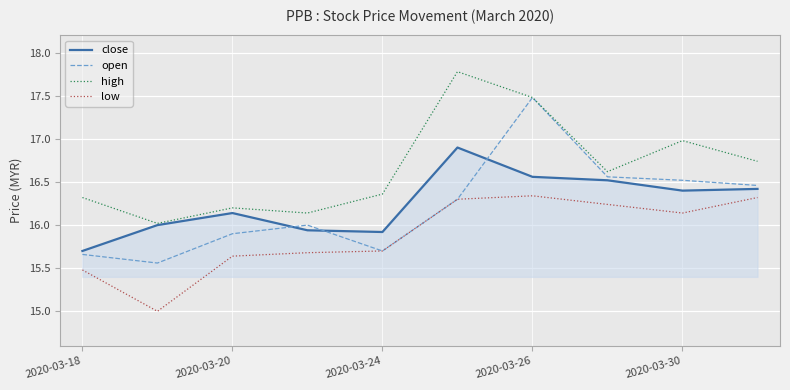

Which series has the largest total across all categories?

high